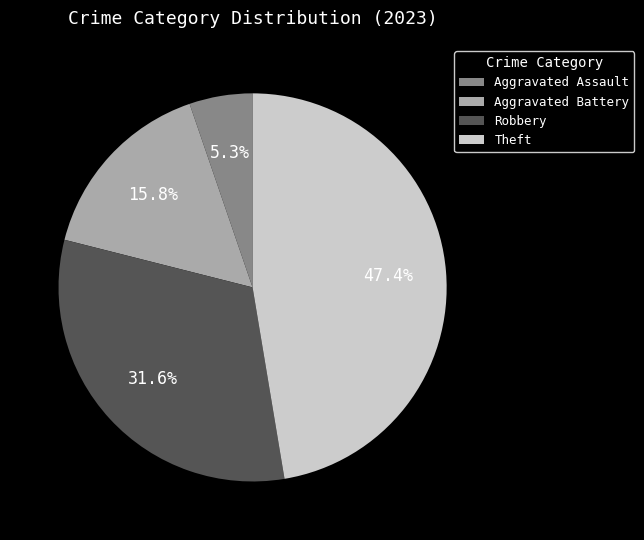

Combined, do Aggravated Assault and Robbery account for over 50%?

No